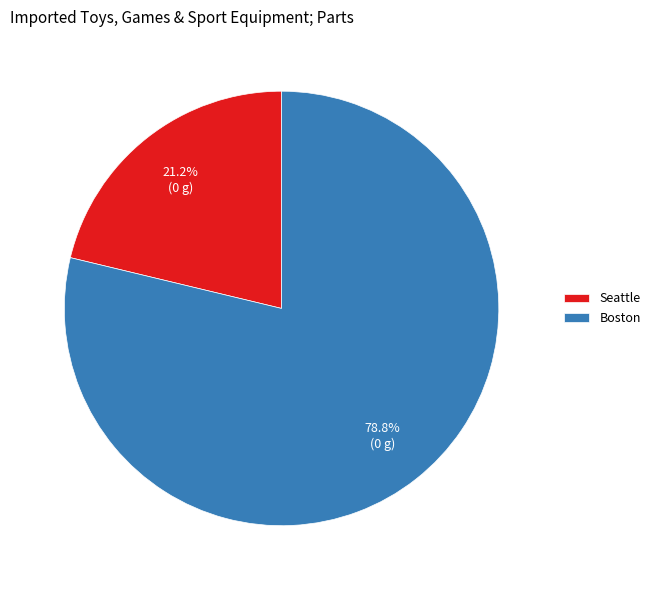

Approximately how many times larger is the value at Seattle compared to Boston?

0.3